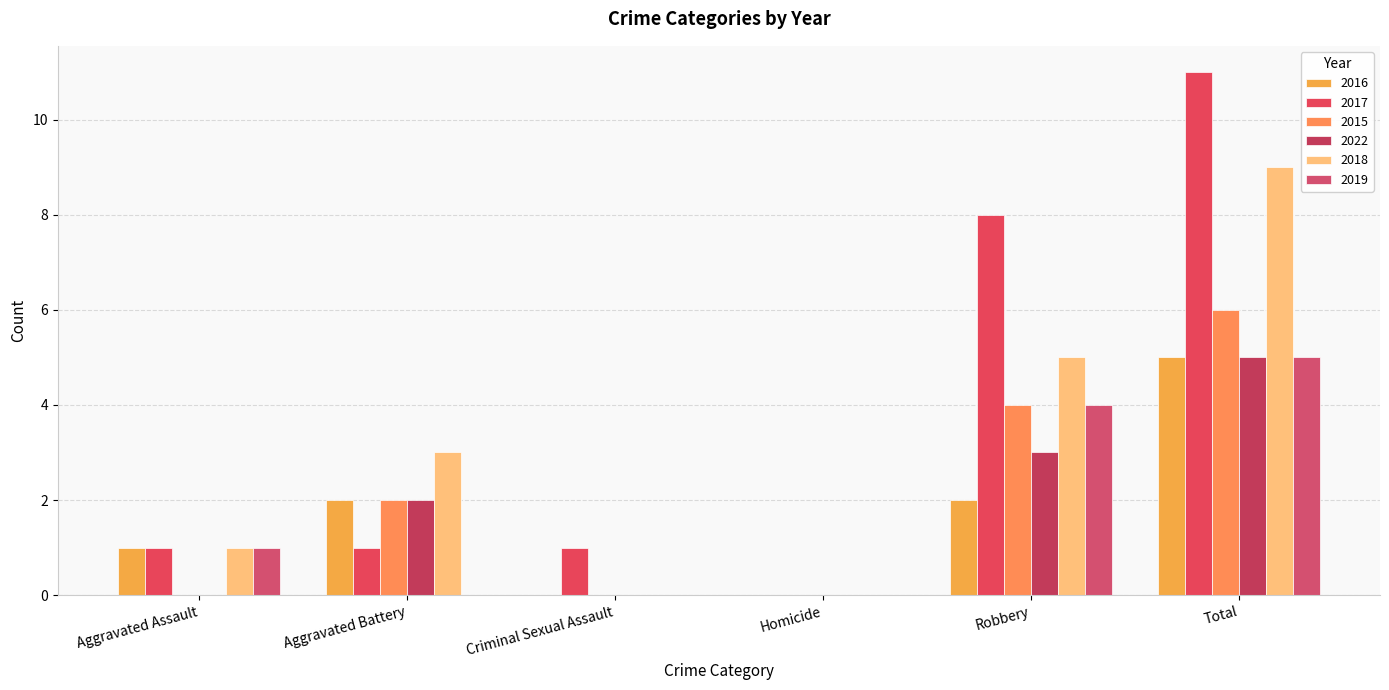

What is the difference between the second highest and second lowest values in the 2019 series?

4